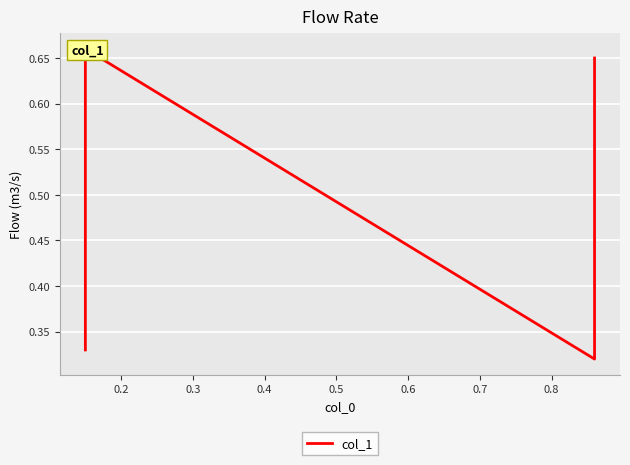

Which category has the highest value across all series?

0.2